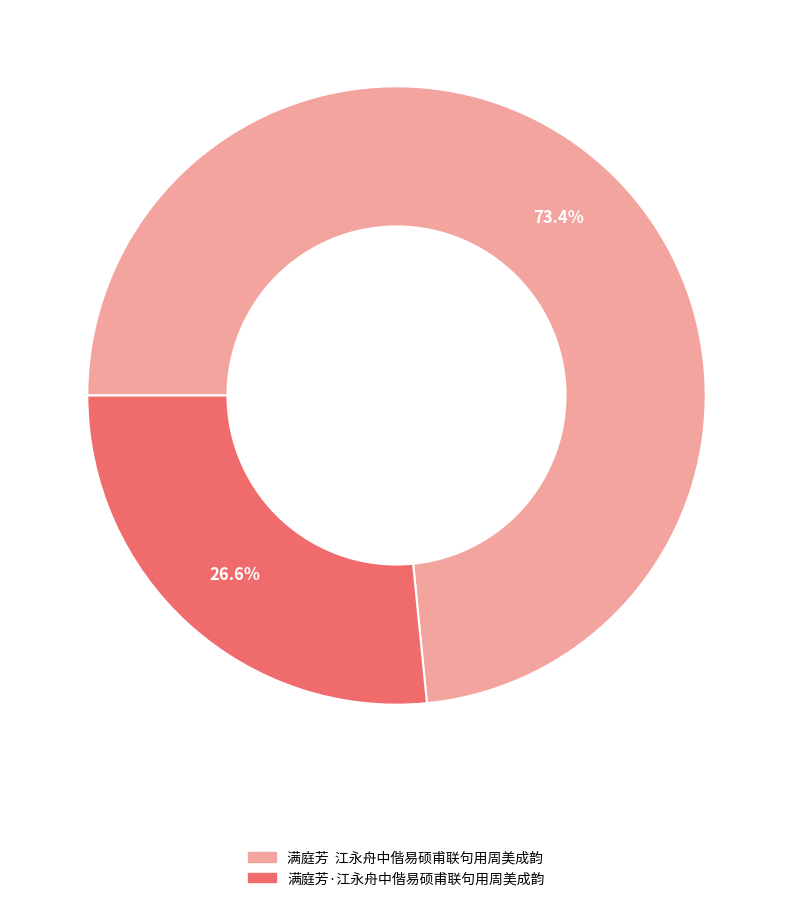

Combined, what portion of the pie is 满庭芳·江永舟中偕易硕甫联句用周美成韵 and 满庭芳 江永舟中偕易硕甫联句用周美成韵?

100.0%